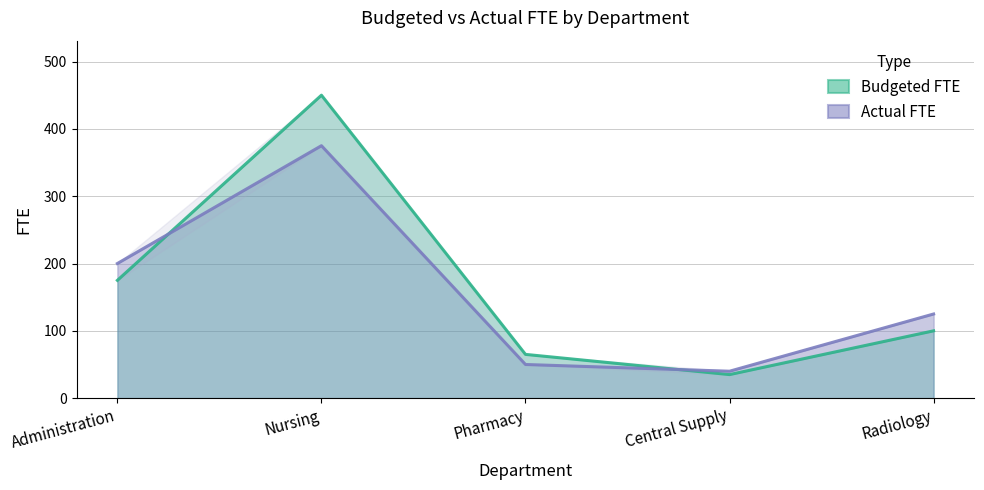

Rank the series by their maximum value, from highest to lowest.

Budgeted FTE, Actual FTE